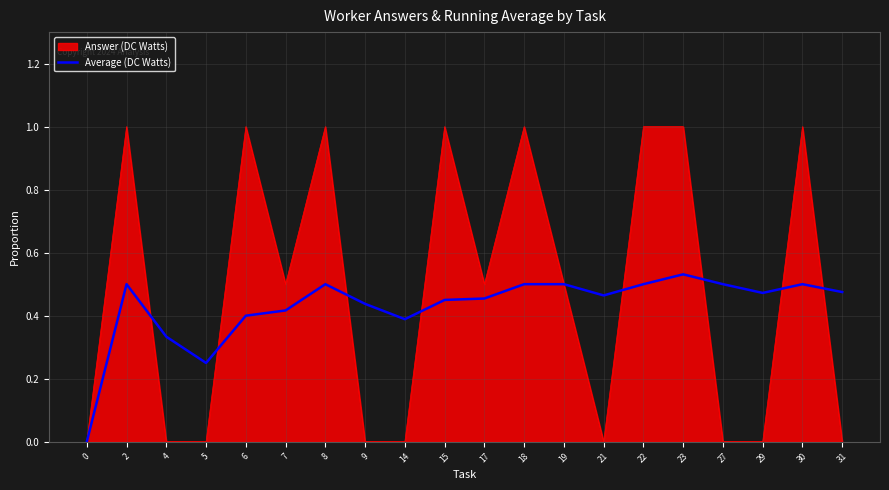

Does the chart have visible grid lines?

Yes